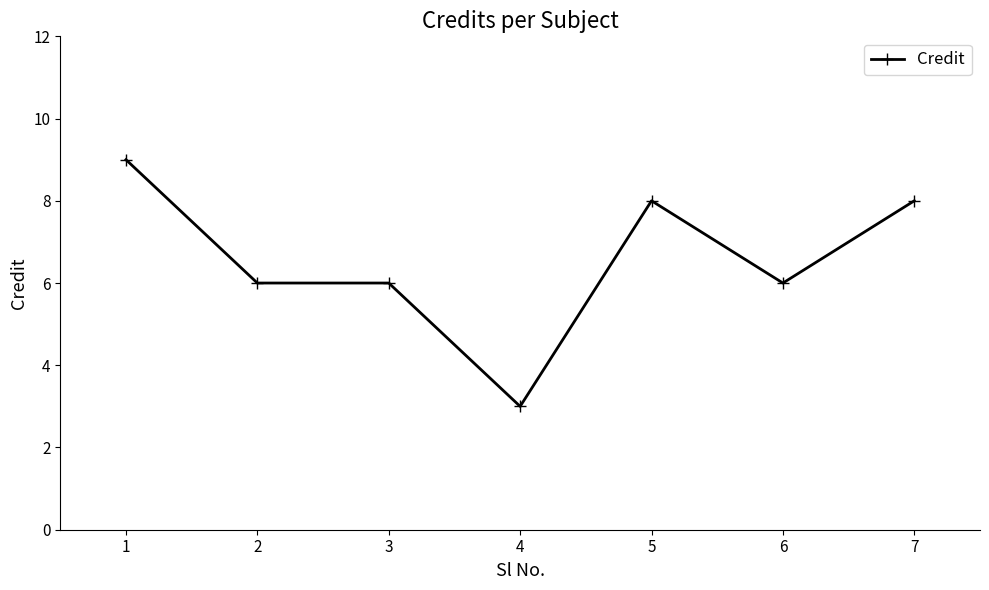

What is the difference between the second highest and second lowest values?

2